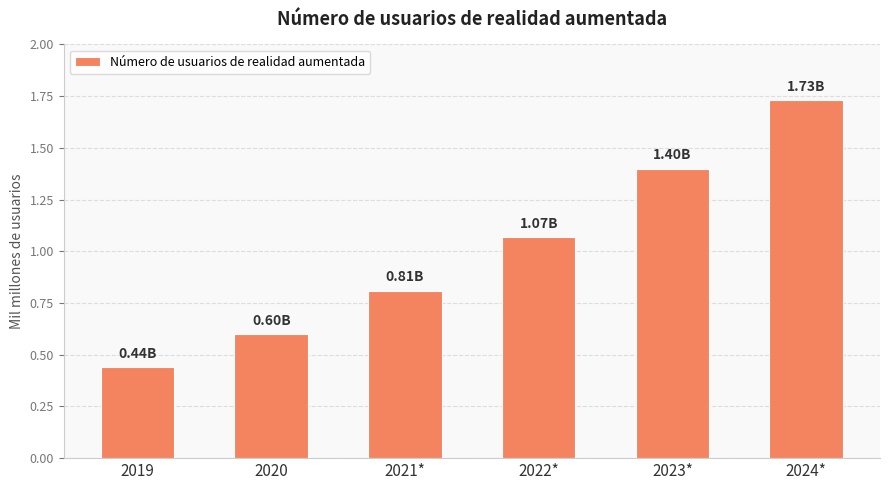

What is the sum of the values at 2021* and 2020?

1.4